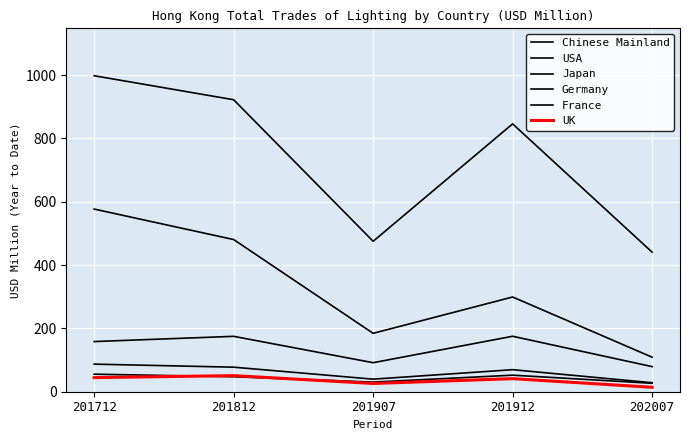

How many lines are shown in the chart?

6